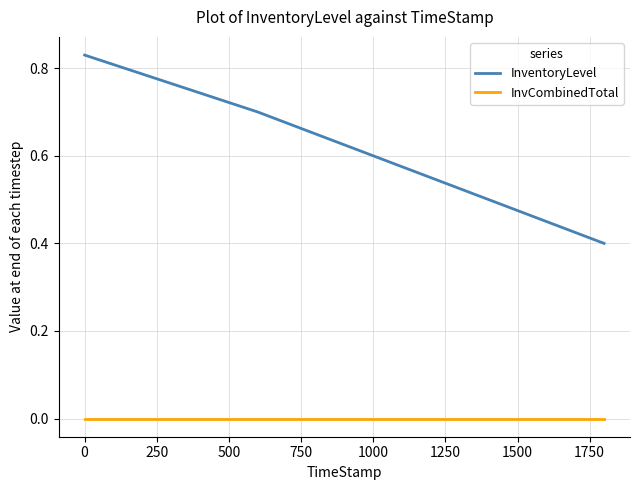

True or false: InventoryLevel has more than 1 interior local peaks.

False